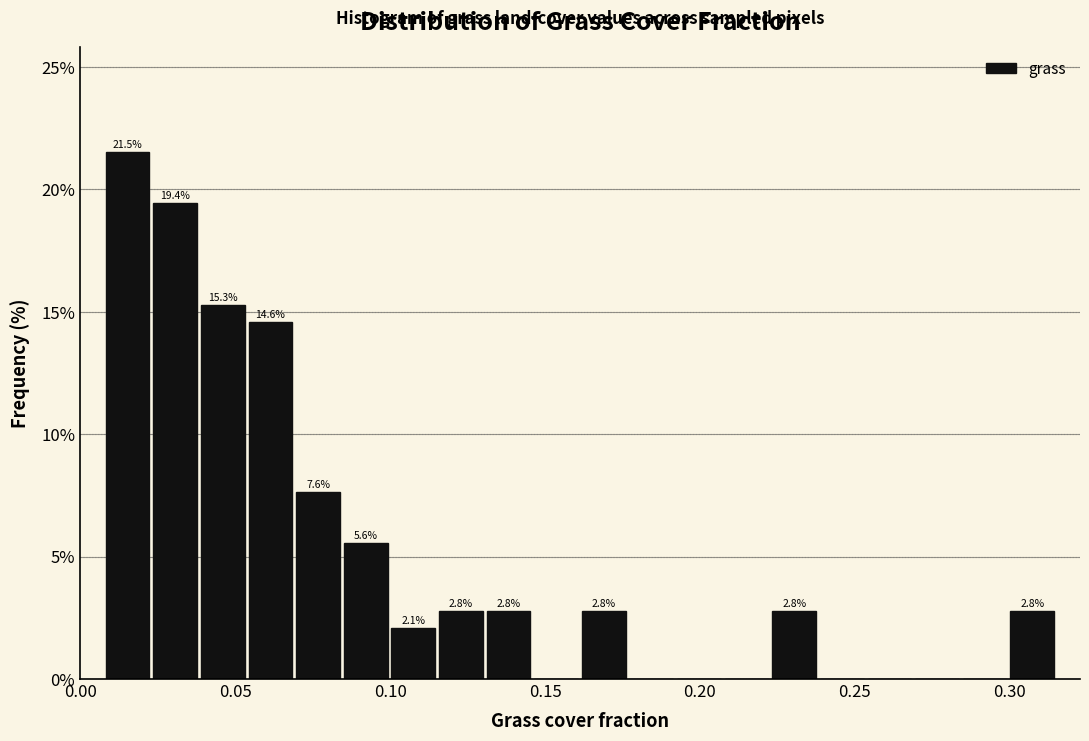

Read against the x-axis, roughly where is the centre of the tallest bar?

0.015